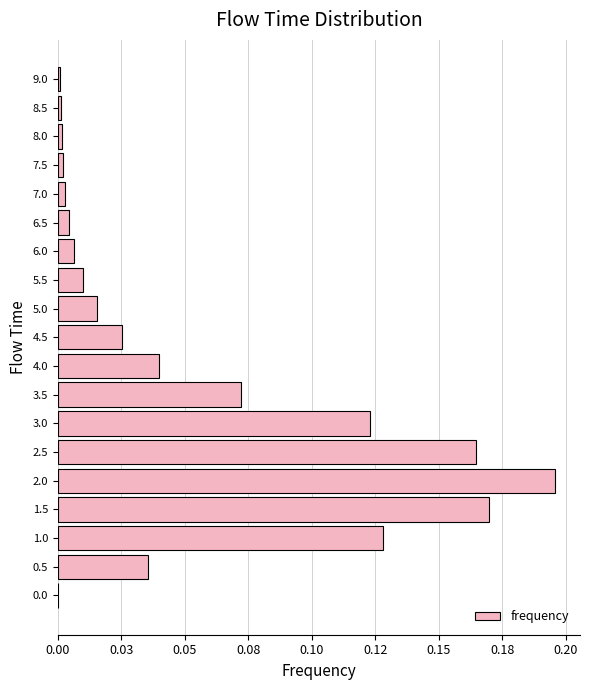

What is the difference between the maximum and second lowest values?

0.2